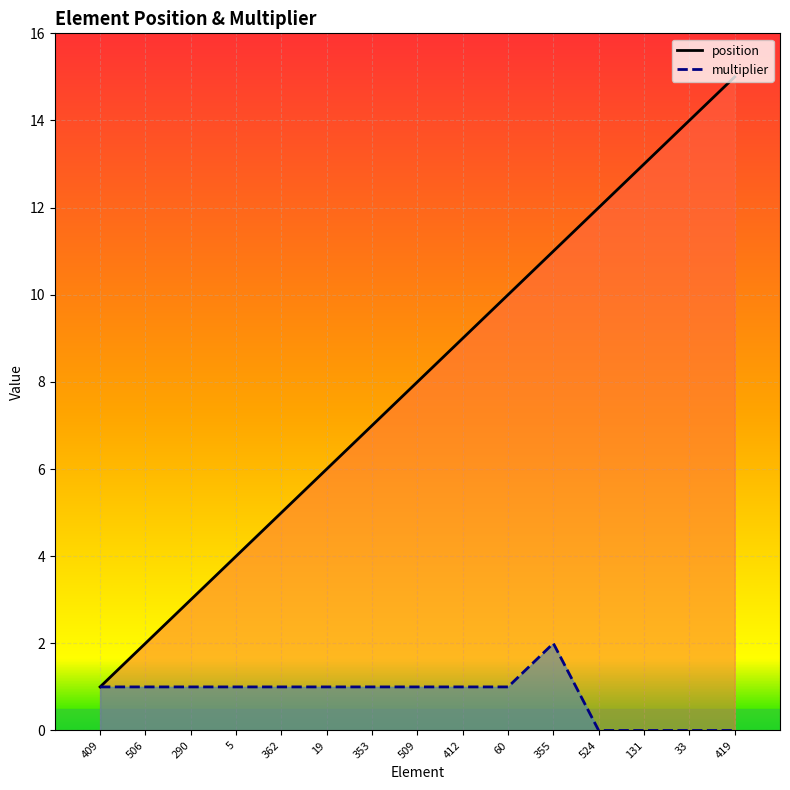

What value does the position series have at 524, to the nearest 5?

10